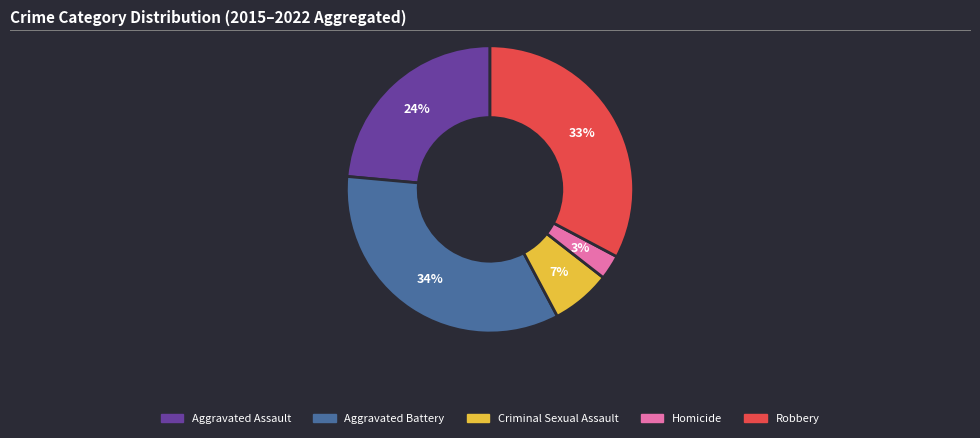

The Homicide slice represents 30% of the pie. True or false?

False